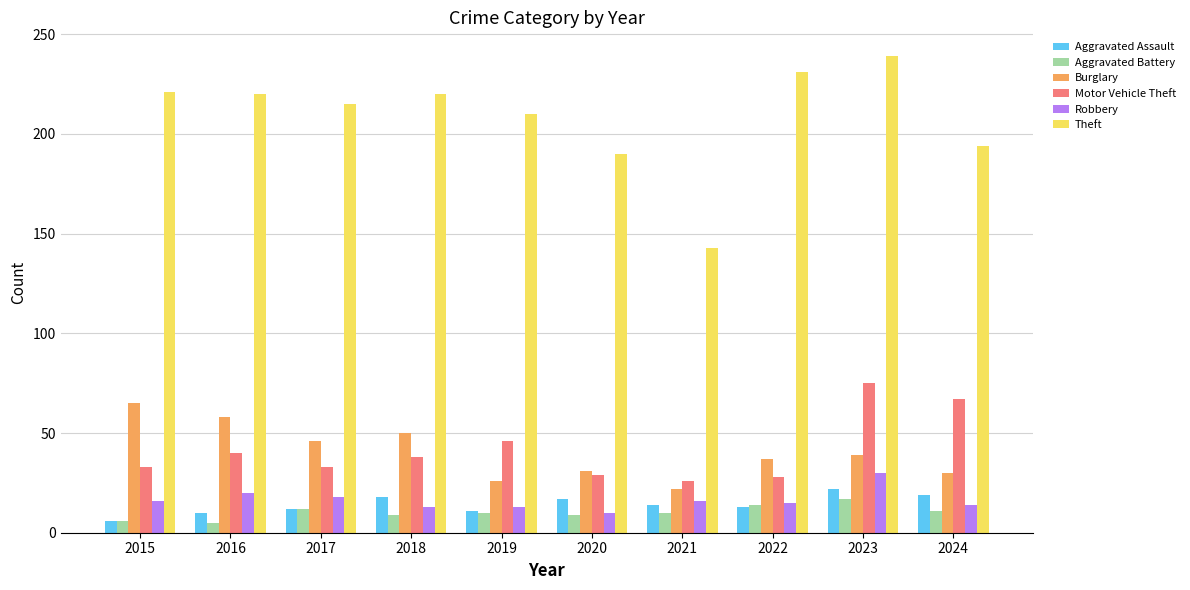

Is it true that Burglary equals 39 at 2023?

True